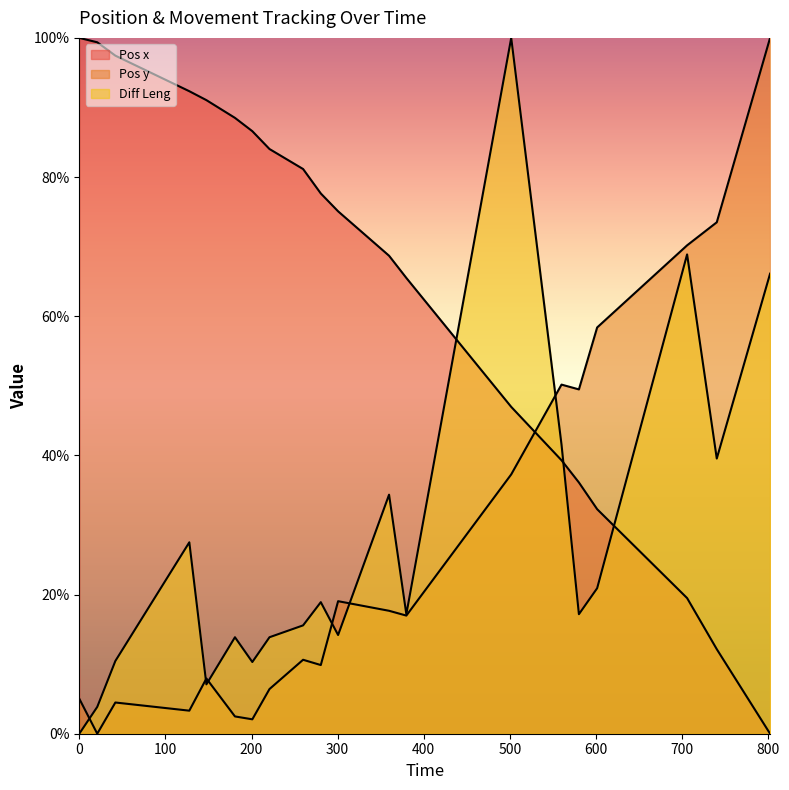

Which series has the largest range (max minus min)?

Pos x